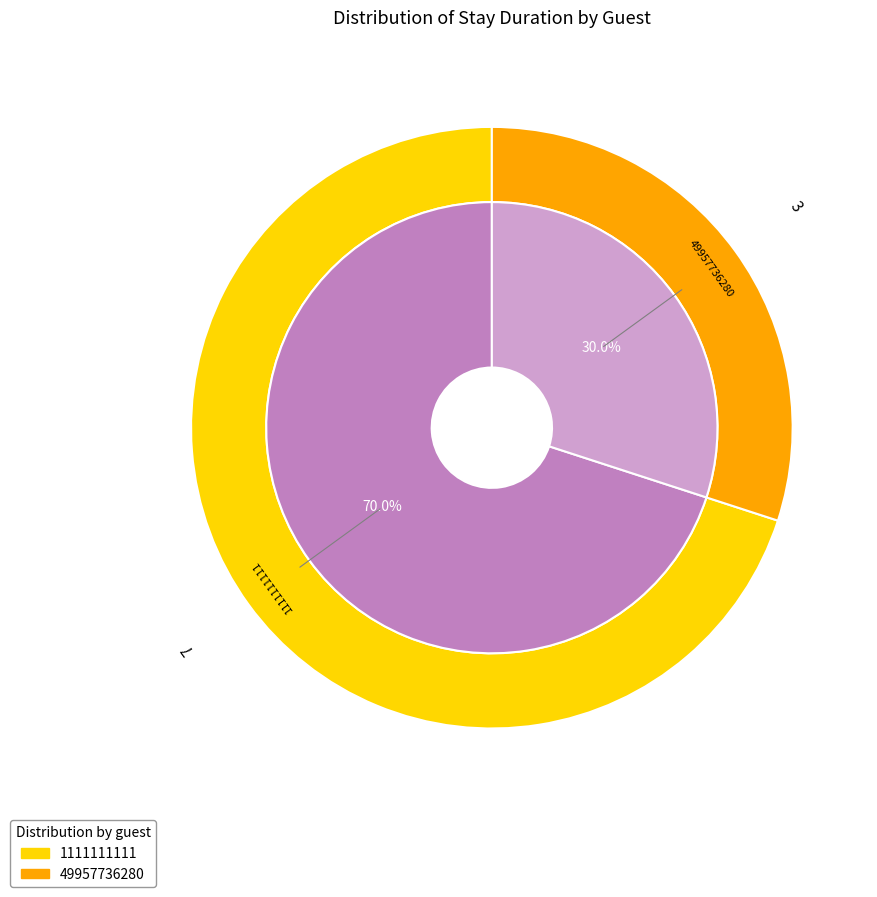

Is it true that 49957736280 is 15% of the pie?

False